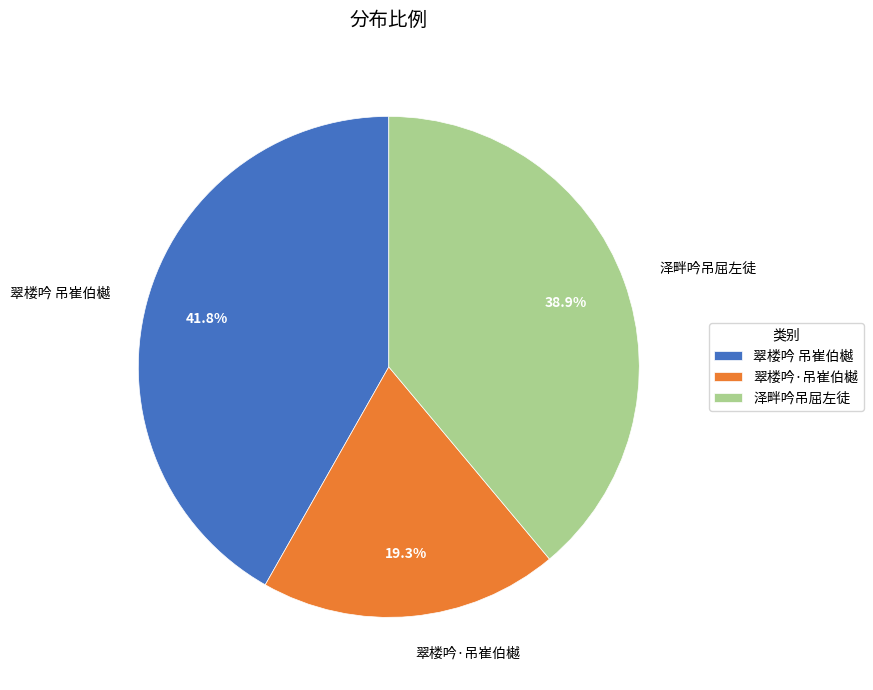

What is the ratio of the value at 泽畔吟吊屈左徒 to the value at 翠楼吟 吊崔伯樾?

0.9